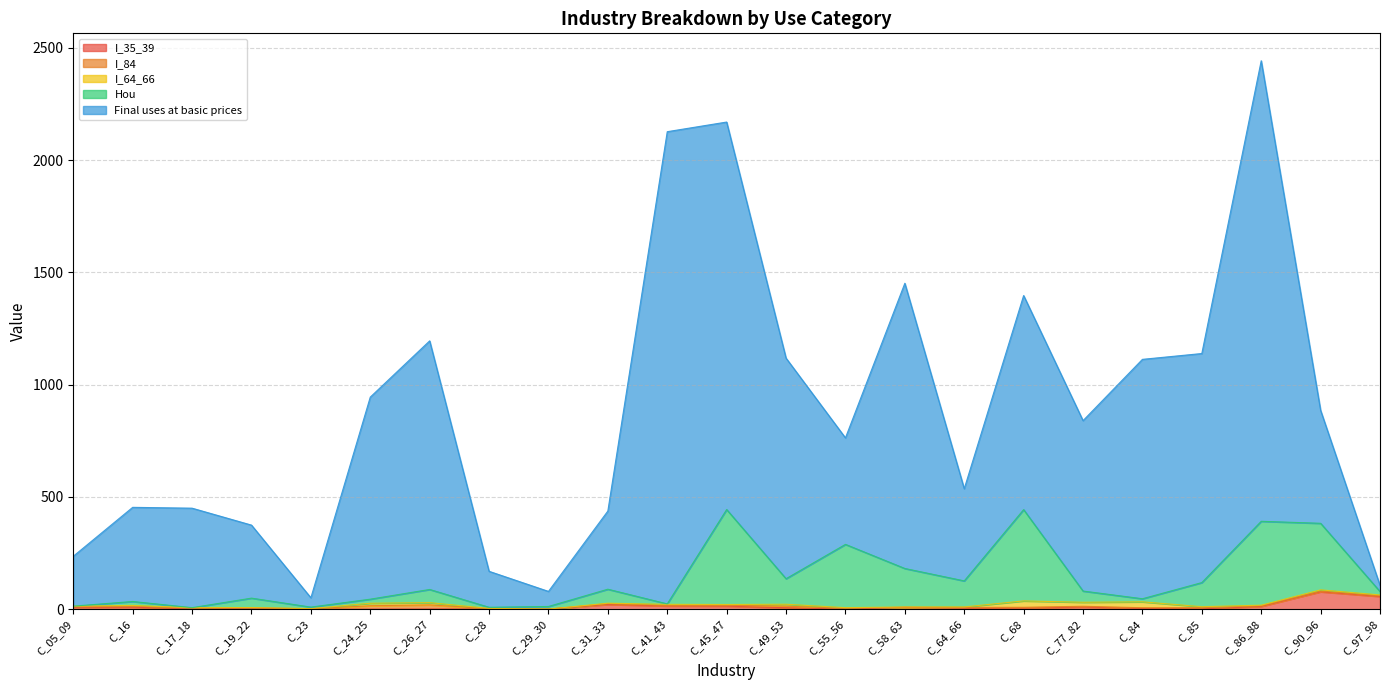

True or false: Hou has a value of 126.1 at C_64_66.

True